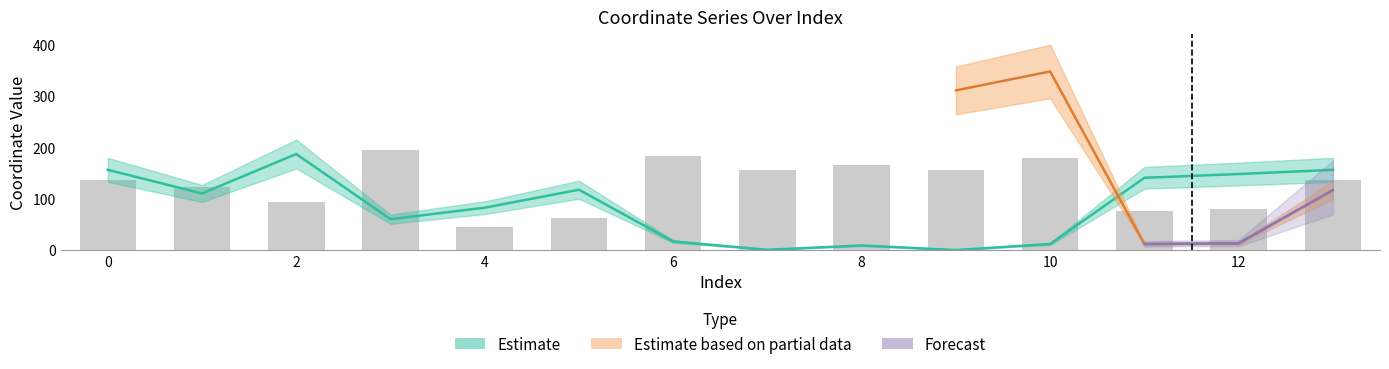

How many data points are above 110?

7